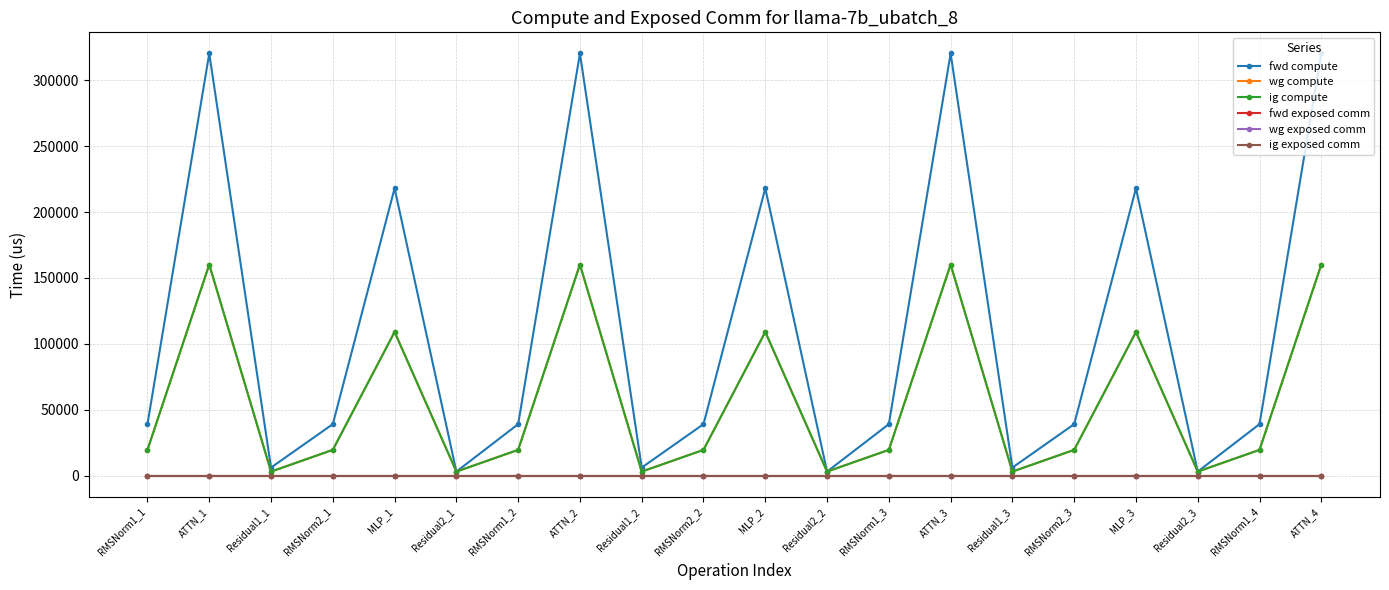

The ig compute series shows 160155.8 at ATTN_2. True or false?

True